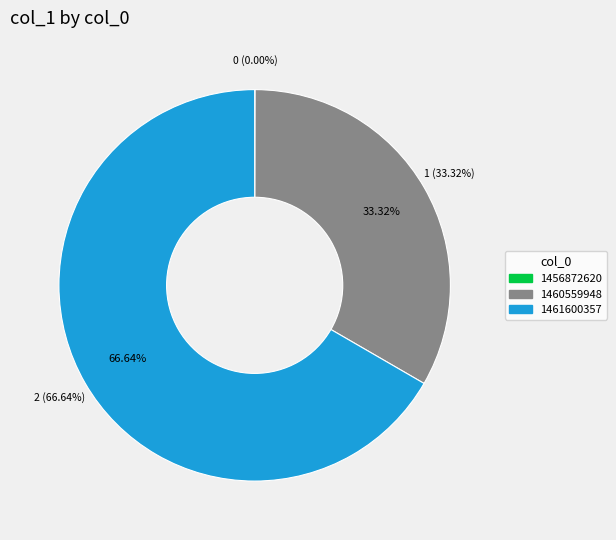

What is the total percentage of 1460559948 and 1461600357?

100.0%